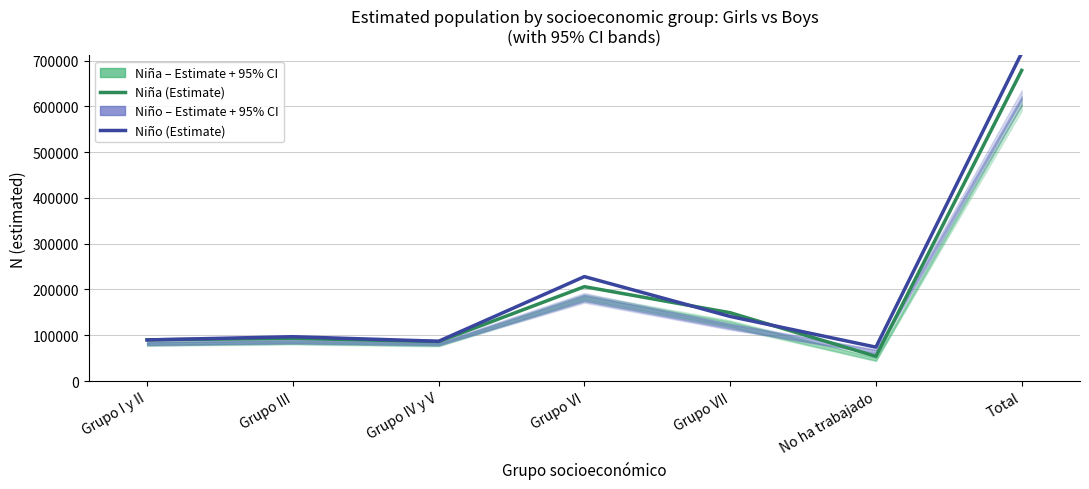

What is the label of the 4th point from the left?

Grupo VI